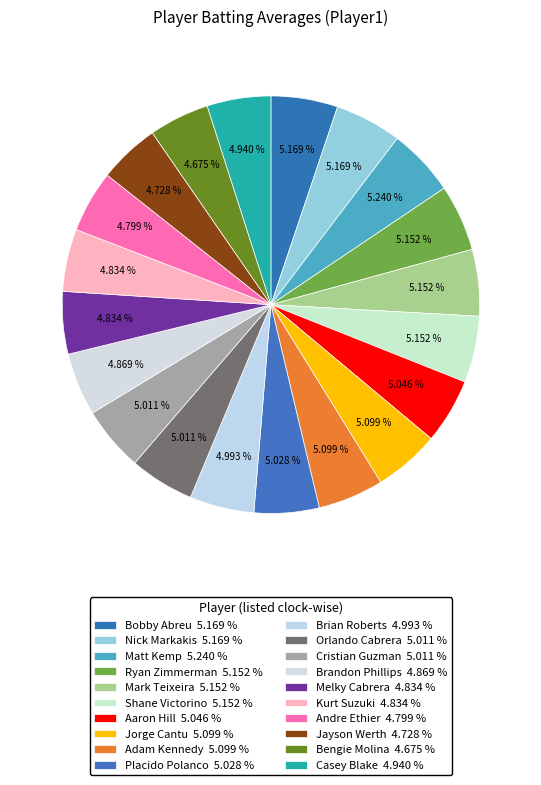

To the nearest percent, what is the combined percentage of Cristian Guzman and Bengie Molina?

10%